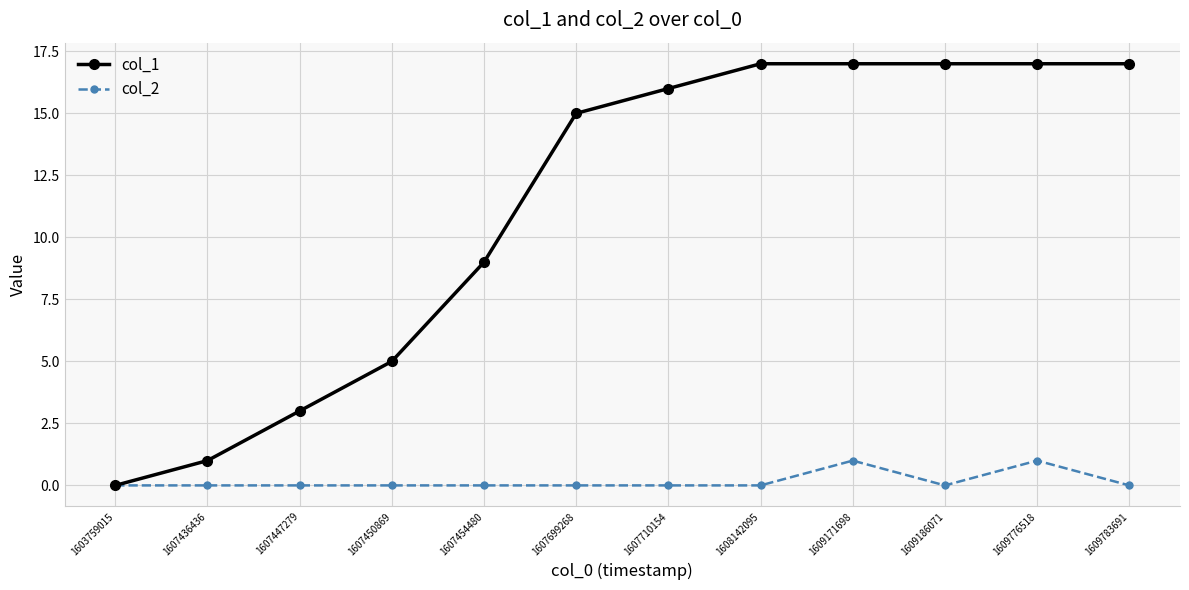

True or false: col_1 has more than 2 points higher than both neighbors.

False